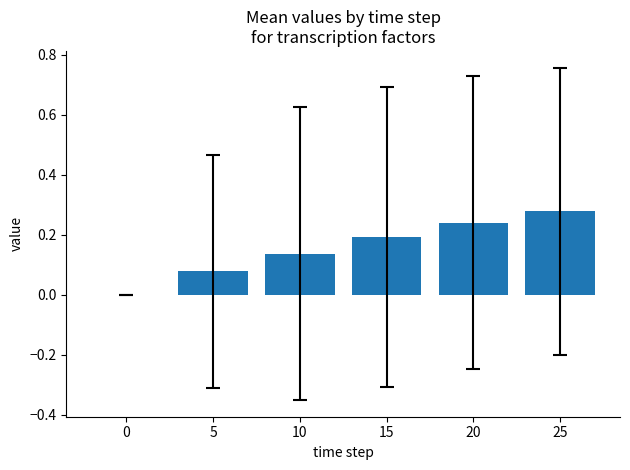

What is the sum of all values?

0.9